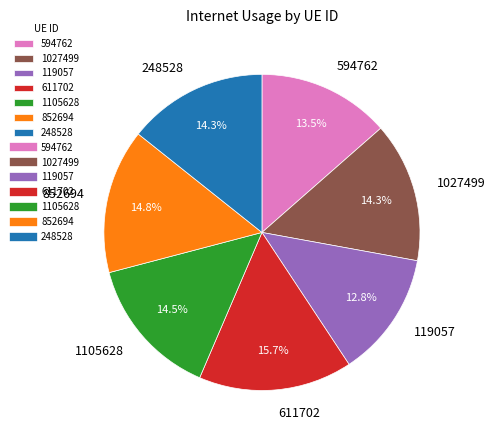

To the nearest percent, what is the difference between the 611702 and 1105628 slice percentages?

1%